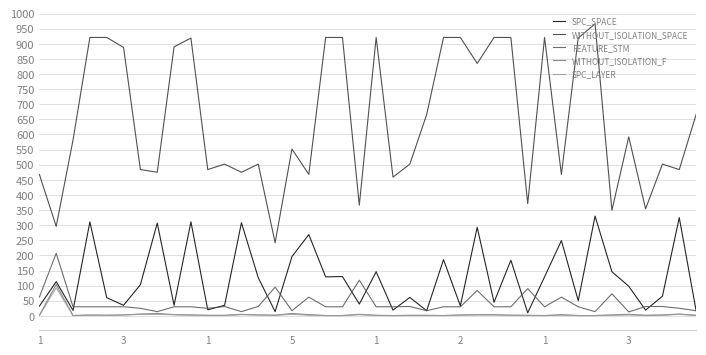

What is the greatest value displayed?

966